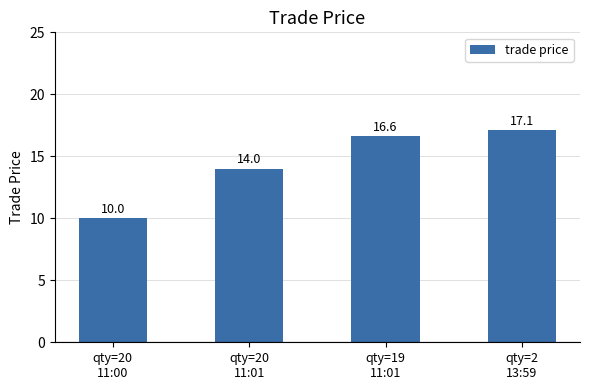

What is the label of the 3rd bar from the right?

qty=20
11:01